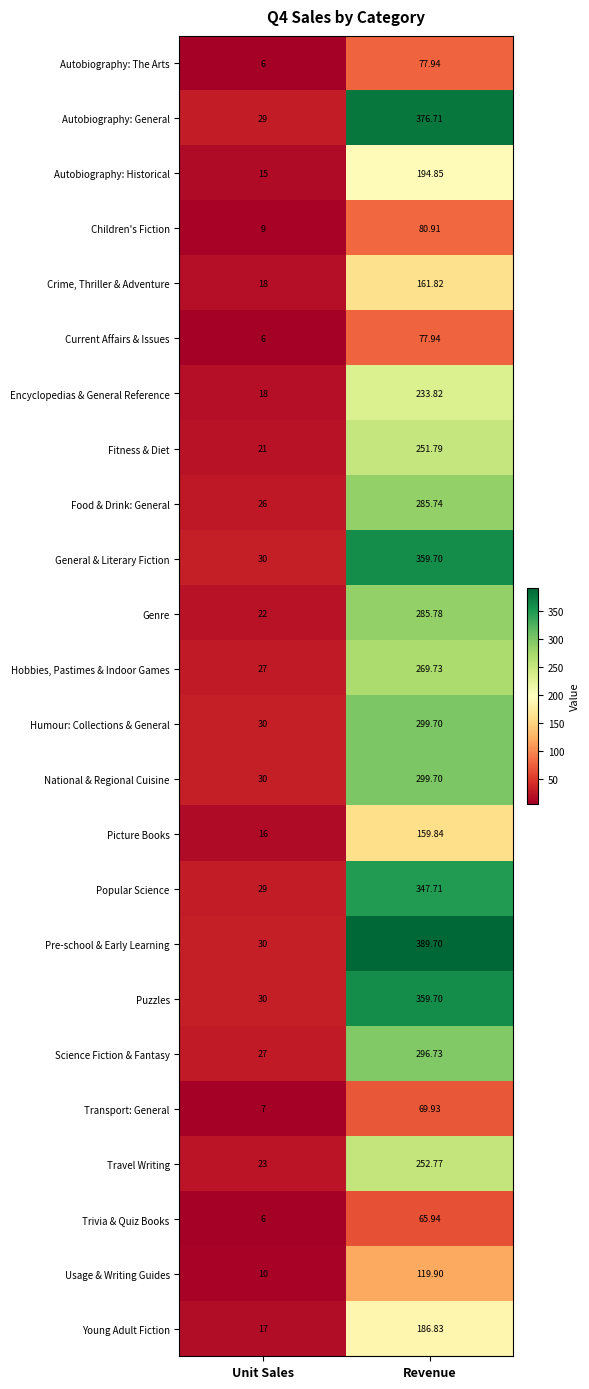

What is the difference between the highest and lowest values at Revenue?

323.8